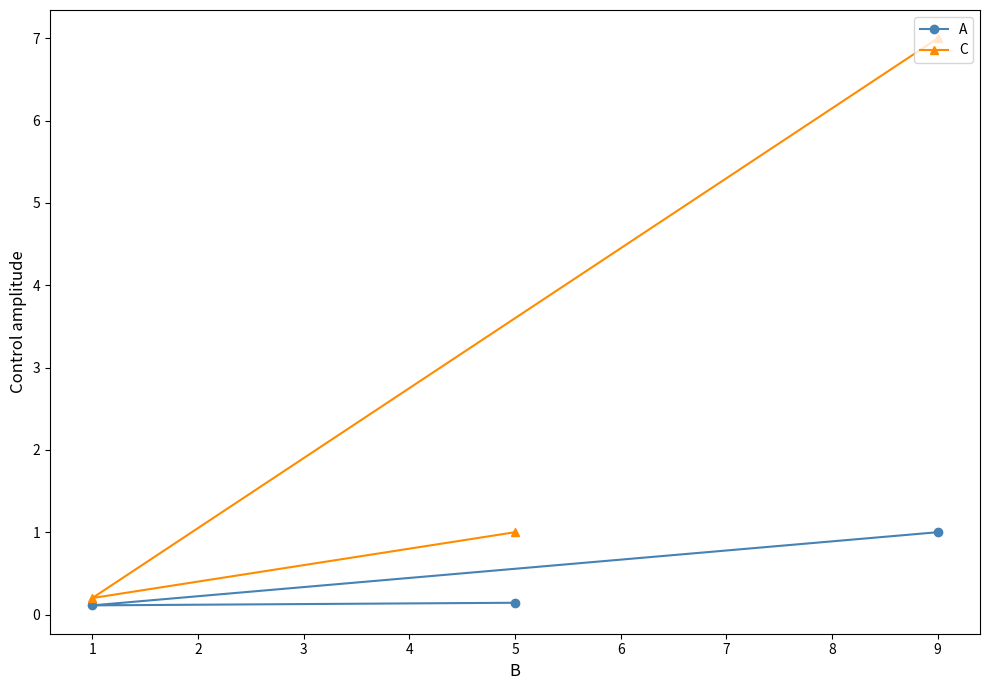

Does the chart display data point markers on the line(s)?

Yes